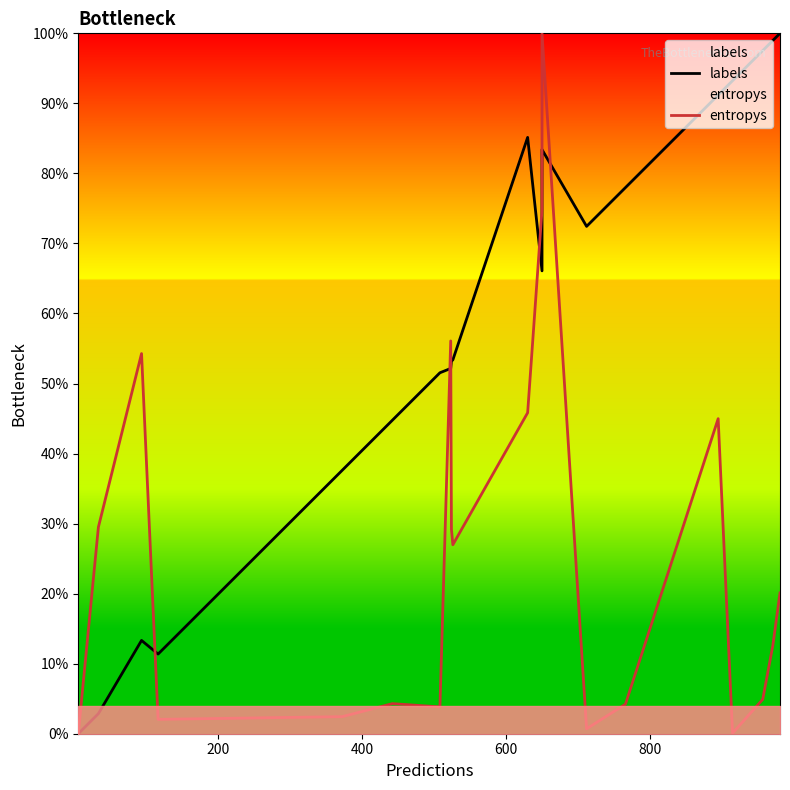

How many times do labels and entropys cross each other?

5